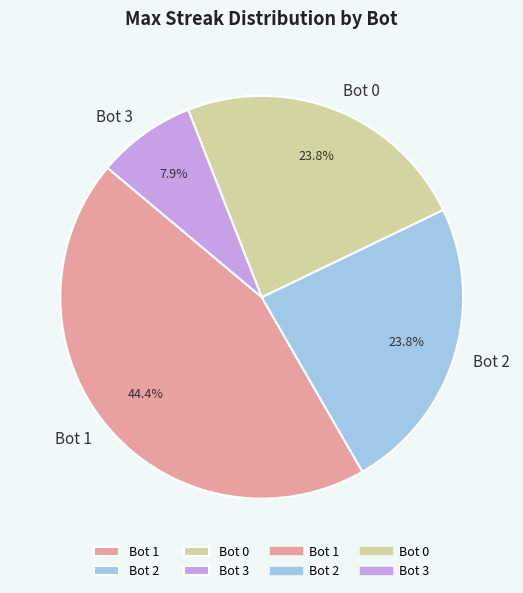

Which category has the smallest portion of the pie?

Bot 3